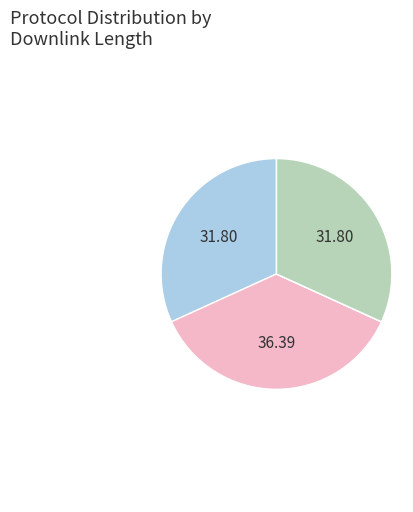

Is there any slice that represents more than half of the pie?

No